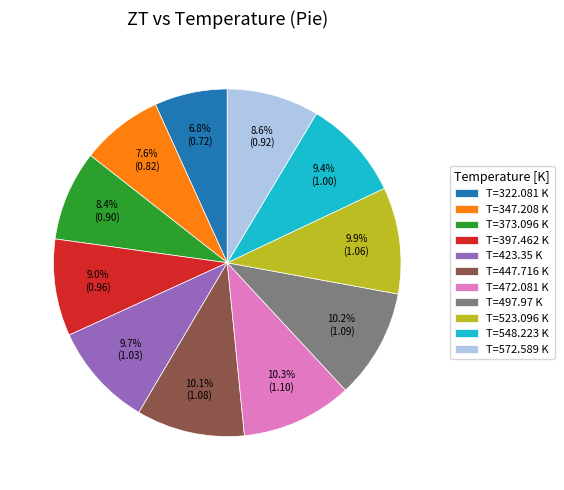

How many slices are in this pie chart?

11